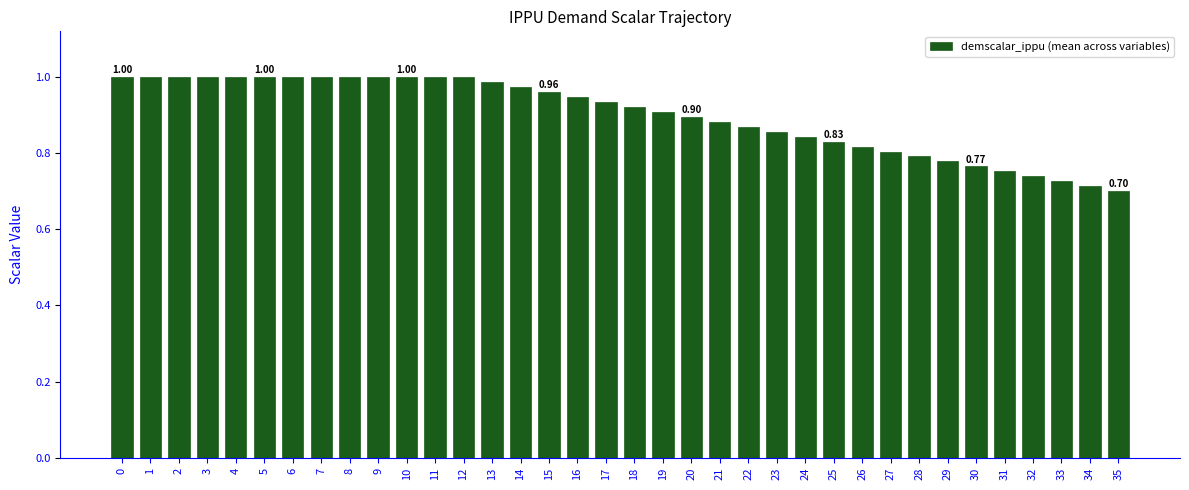

Between 6 and 17, which is larger?

6